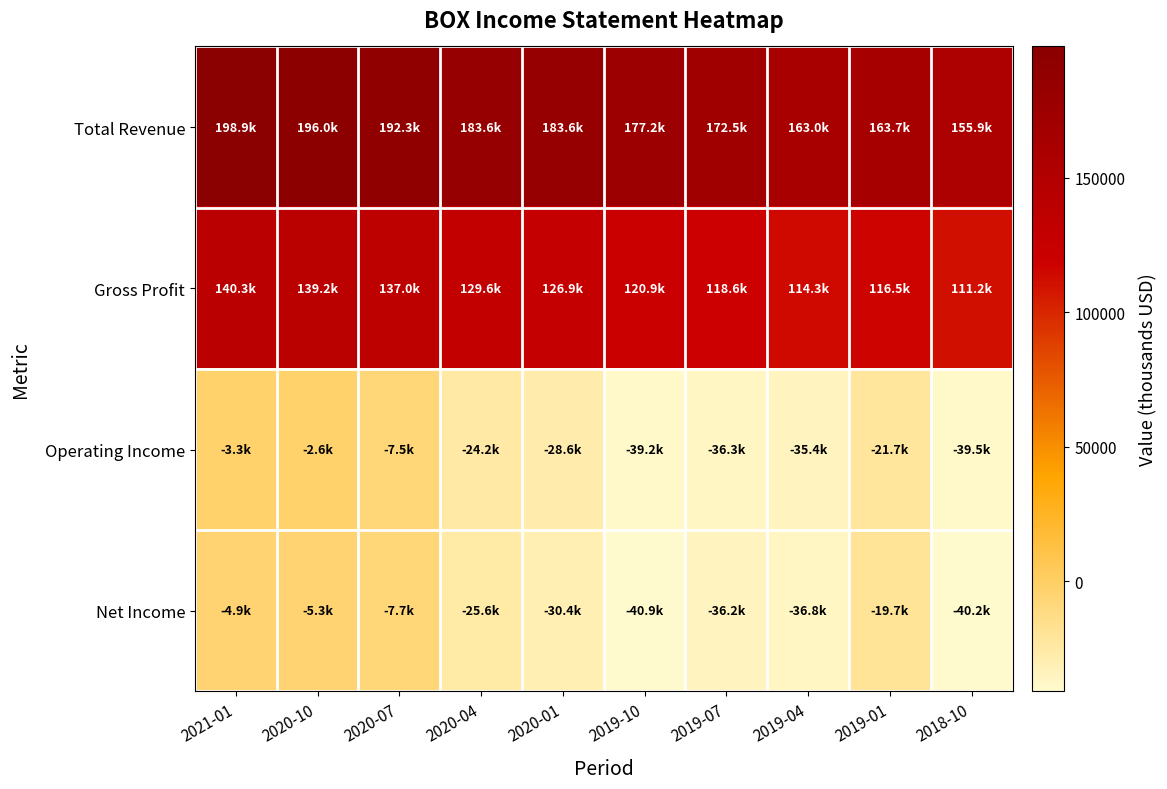

Which series has the widest spread of values?

Total Revenue